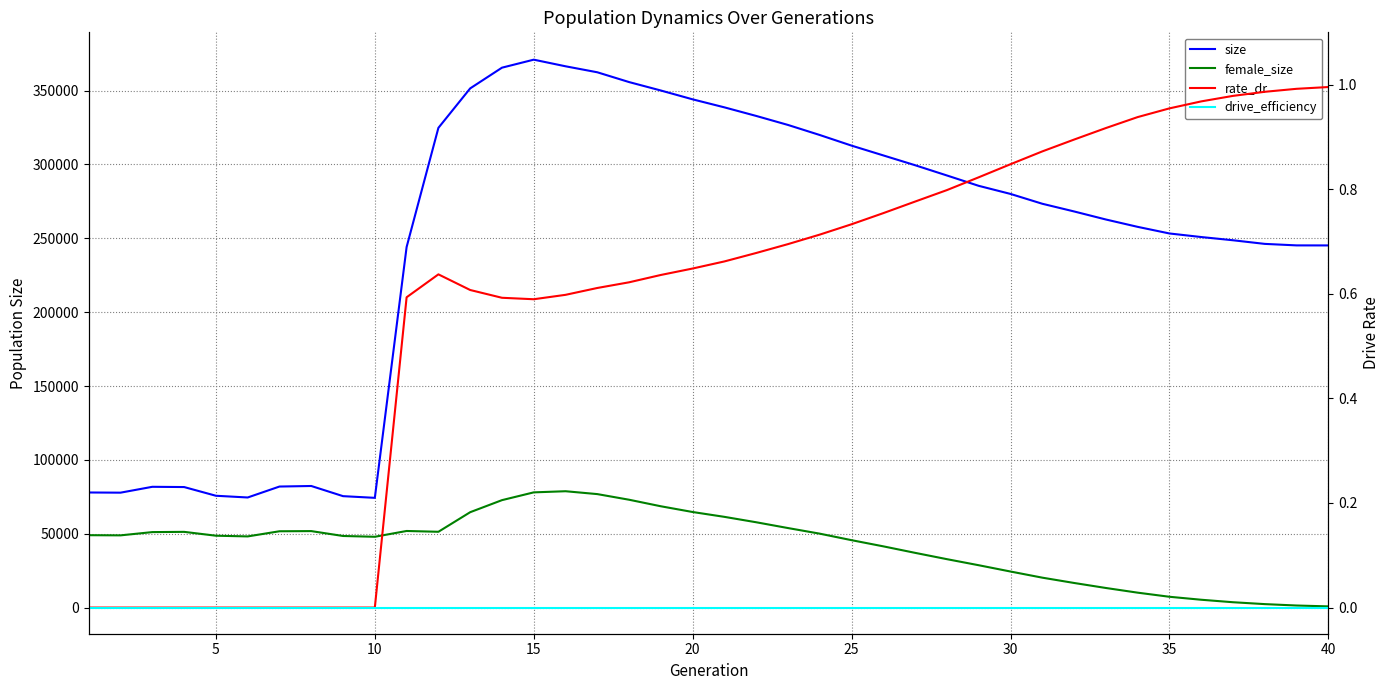

Reading right to left, extract all data points from this chart.

size: 245189.0	245213.0	246234.0	248683.0	250870.0	253286.0	257763.0	262743.0	268188.0	273395.0	280042.0	285522.0	292528.0	299462.0	306096.0	312731.0	319910.0	326721.0	332821.0	338628.0	344054.0	350031.0	355741.0	362372.0	366430.0	370909.0	365493.0	351470.0	324756.0	244118.0	74360.0	75502.0	82379.0	82009.0	74601.0	75770.0	81661.0	81831.0	77863.0	77983.0
female_size: 898.0	1489.0	2432.0	3710.0	5391.0	7406.0	10187.0	13353.0	16749.0	20342.0	24490.0	28751.0	32853.0	37124.0	41525.0	45705.0	50110.0	53908.0	57831.0	61487.0	64766.0	68649.0	73080.0	76890.0	78834.0	78063.0	72801.0	64641.0	51391.0	51933.0	48014.0	48544.0	51852.0	51743.0	48253.0	48733.0	51338.0	51173.0	48969.0	49081.0
rate_dr: 1.0	1.0	1.0	1.0	1.0	1.0	0.9	0.9	0.9	0.9	0.8	0.8	0.8	0.8	0.8	0.7	0.7	0.7	0.7	0.7	0.6	0.6	0.6	0.6	0.6	0.6	0.6	0.6	0.6	0.6	0.0	0.0	0.0	0.0	0.0	0.0	0.0	0.0	0.0	0.0
drive_efficiency: 0.0	0.0	0.0	0.0	0.0	0.0	0.0	0.0	0.0	0.0	0.0	0.0	0.0	0.0	0.0	0.0	0.0	0.0	0.0	0.0	0.0	0.0	0.0	0.0	0.0	0.0	0.0	0.0	0.0	0.0	0.0	0.0	0.0	0.0	0.0	0.0	0.0	0.0	0.0	0.0